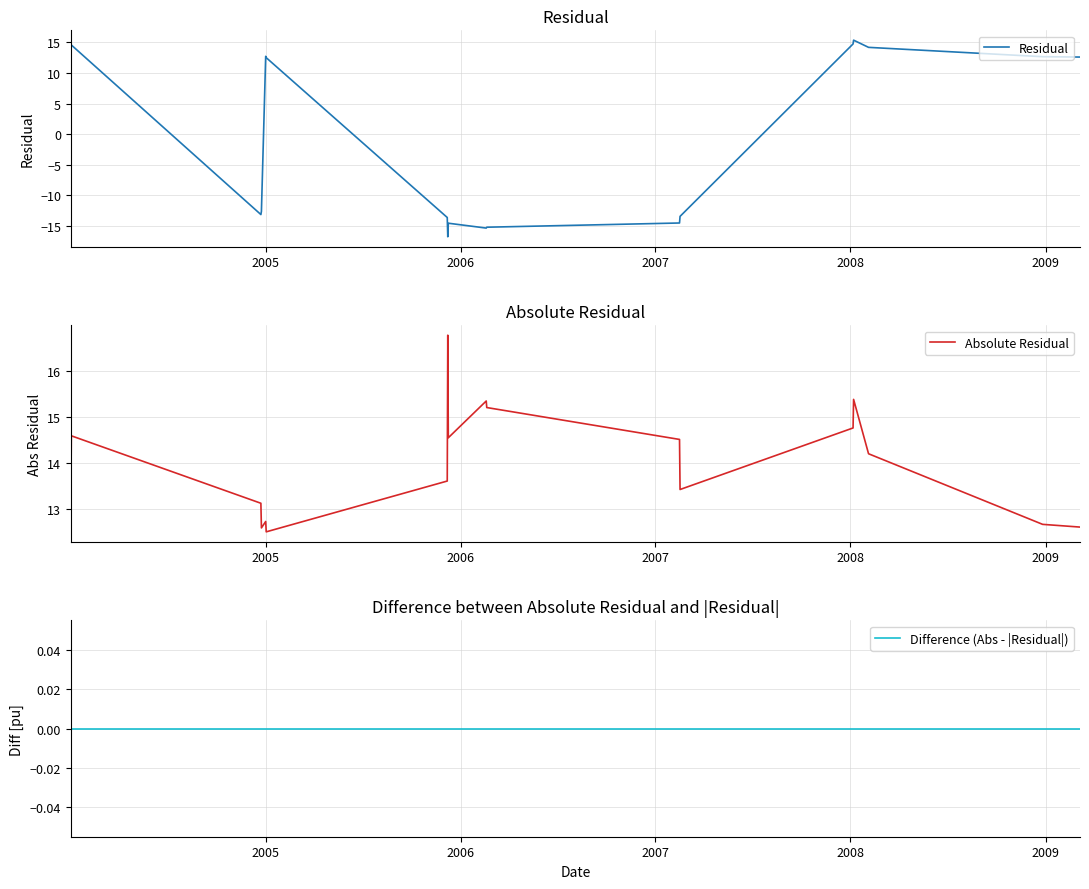

True or false: Absolute Residual and Difference (Abs - |Residual|) intersect in this chart.

False